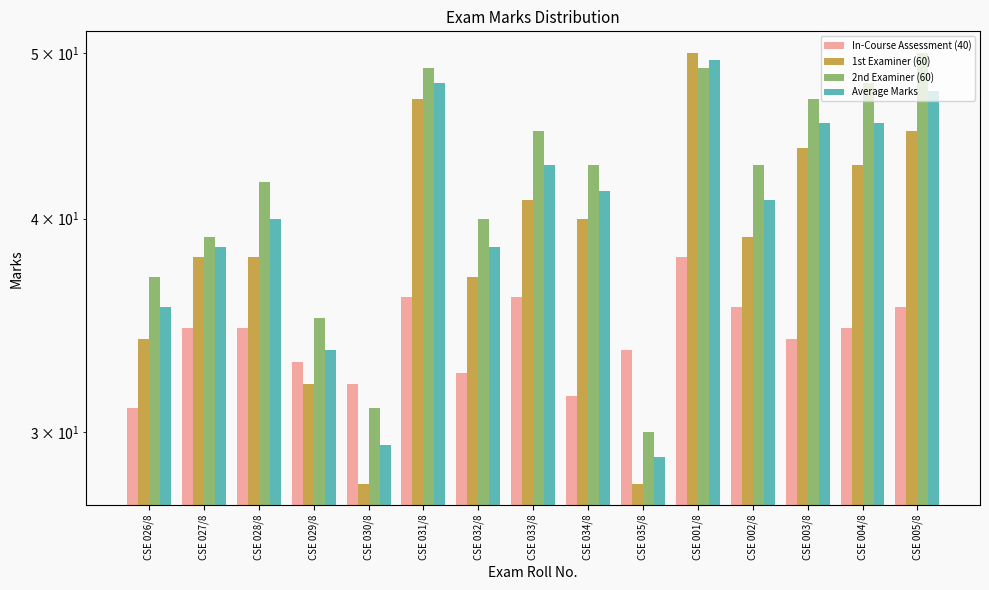

What are all the series names shown in the legend?

In-Course Assessment (40), 1st Examiner (60), 2nd Examiner (60), Average Marks